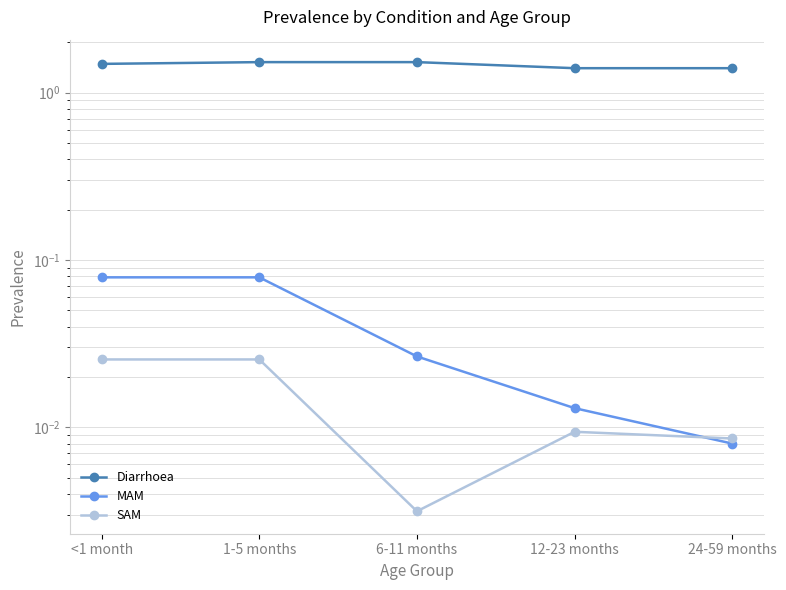

What are all the series names shown in the legend?

Diarrhoea, MAM, SAM